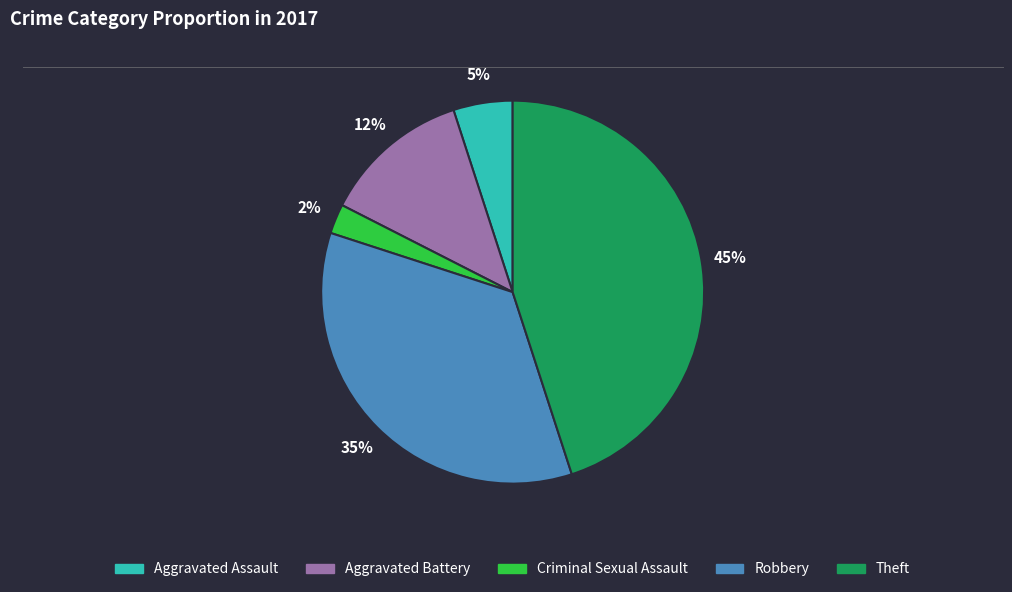

Which category has the smallest portion of the pie?

Criminal Sexual Assault